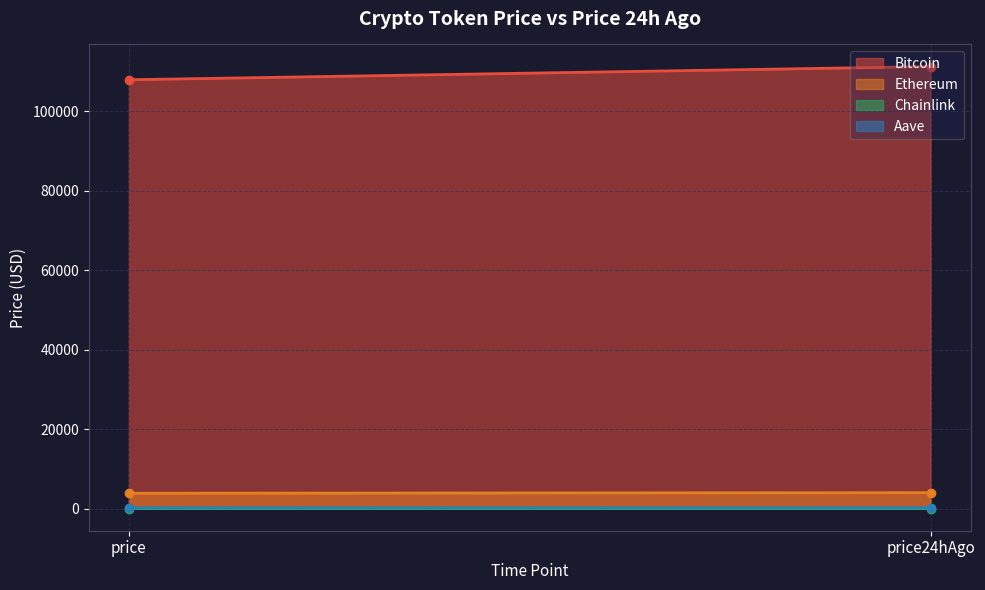

Count the number of data series in this chart.

4